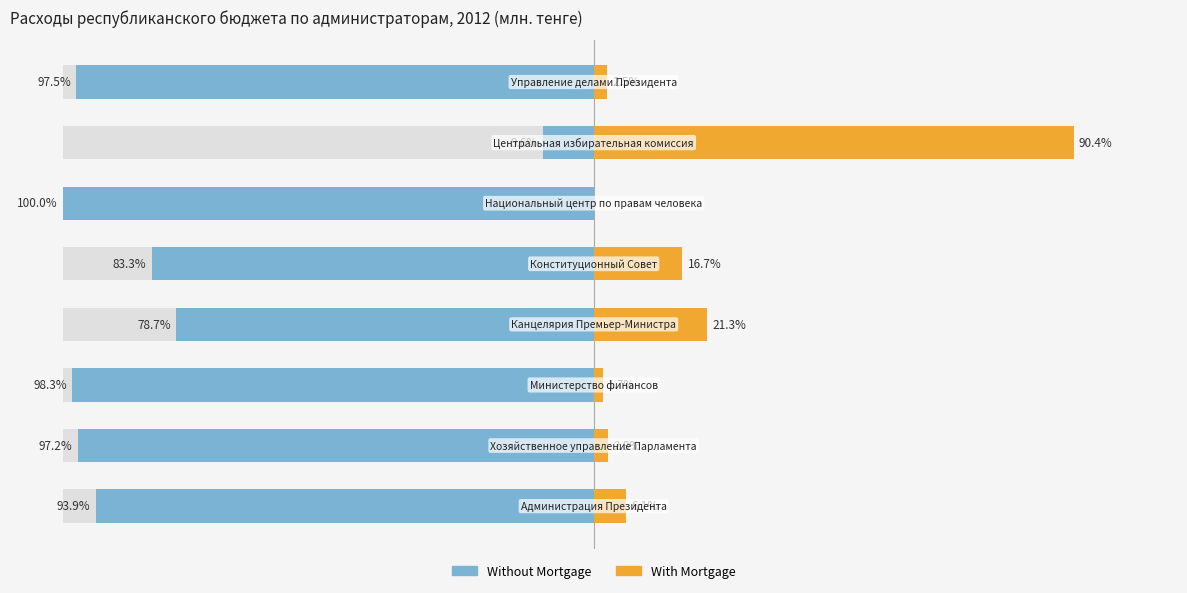

How many bars are there in each group?

2